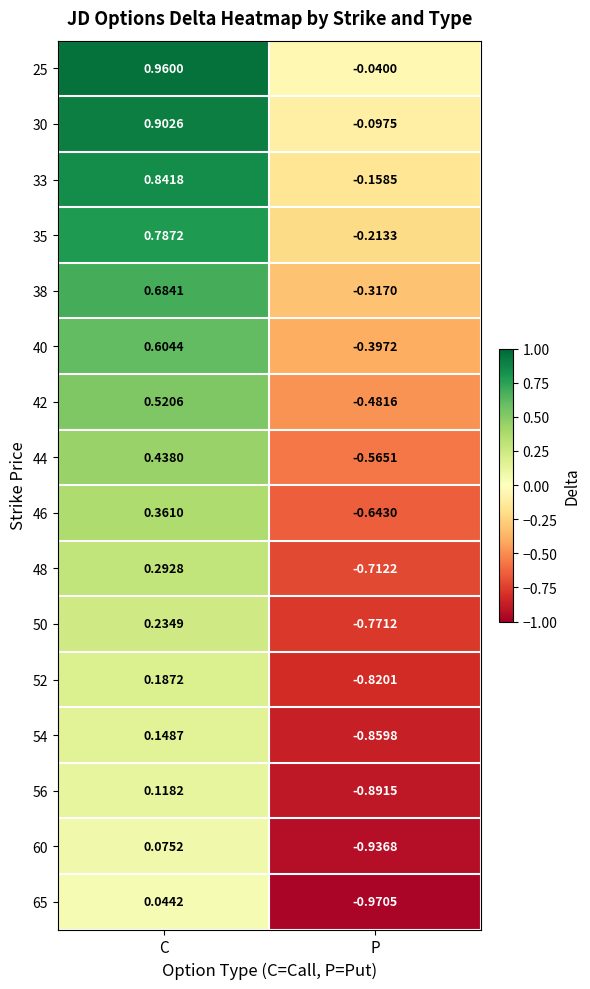

At which label does 25 reach its peak?

C